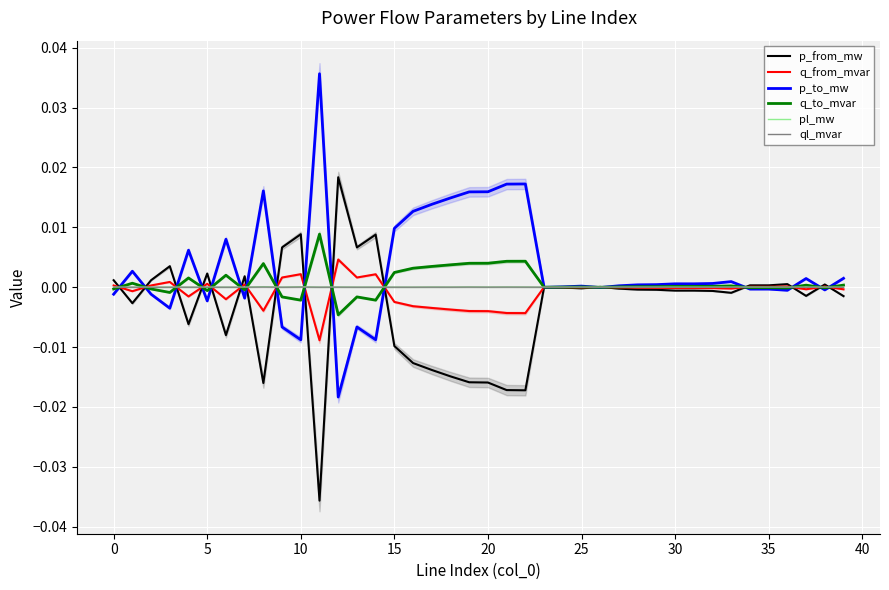

At which category does pl_mw reach its first local peak?

15